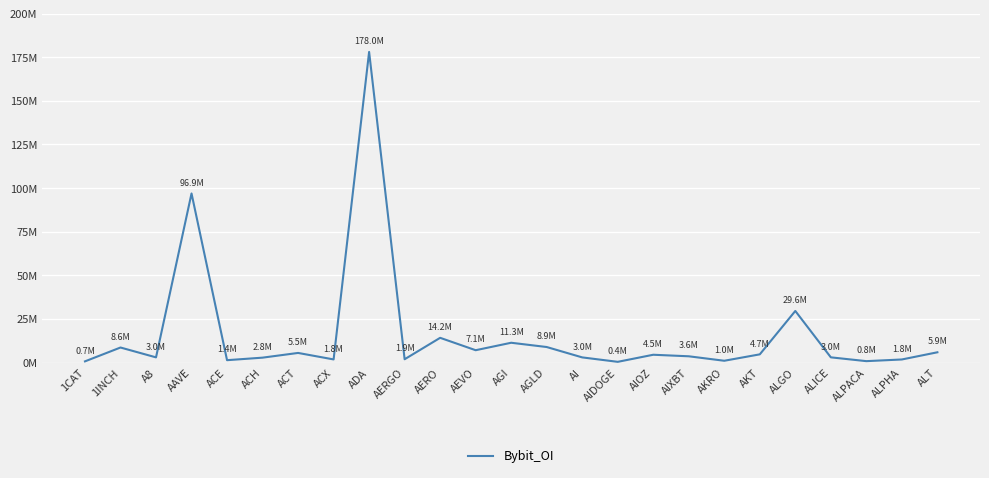

Rank the categories by value from highest to lowest.

ADA, AAVE, ALGO, AERO, AGI, AGLD, 1INCH, AEVO, ALT, ACT, AKT, AIOZ, AIXBT, ALICE, A8, AI, ACH, AERGO, ACX, ALPHA, ACE, AKRO, ALPACA, 1CAT, AIDOGE